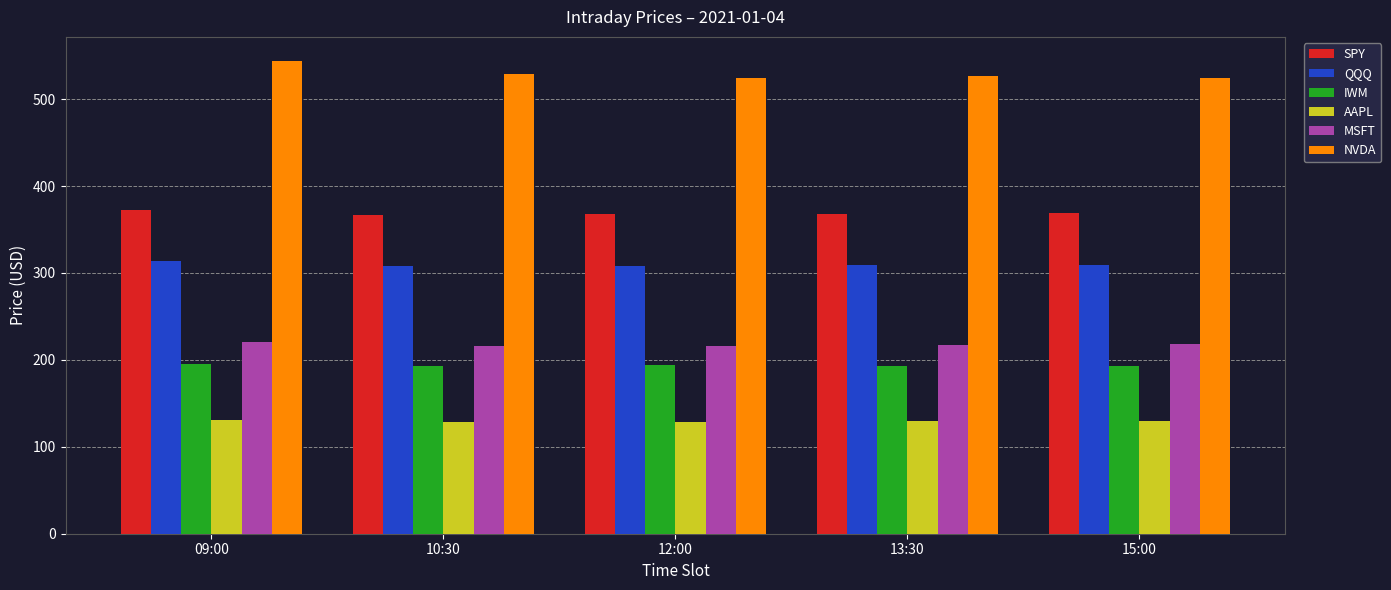

Is the value of NVDA at 09:00 greater than the value of AAPL at 10:30?

Yes